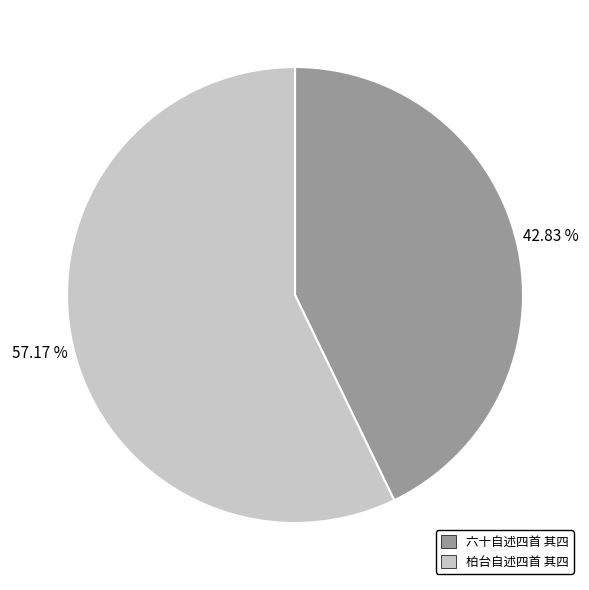

Which category has the smallest portion of the pie?

六十自述四首 其四